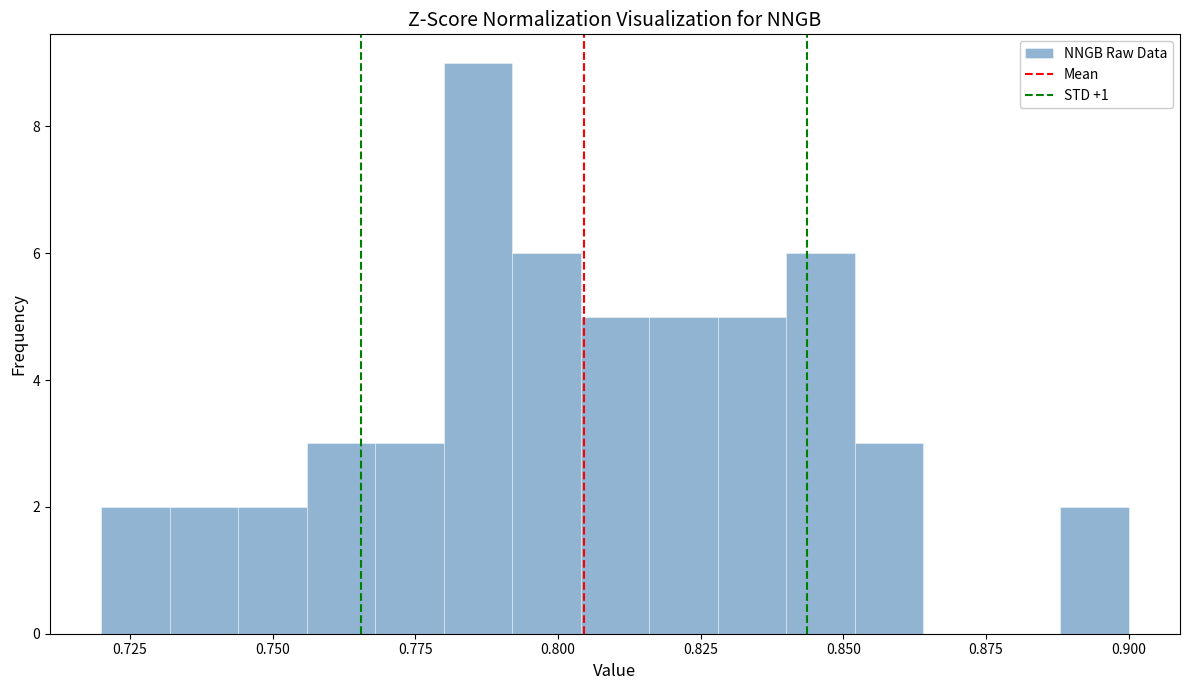

Around what value on the x-axis is the tallest bar? Give the approximate position of its centre, as read against the axis.

0.785